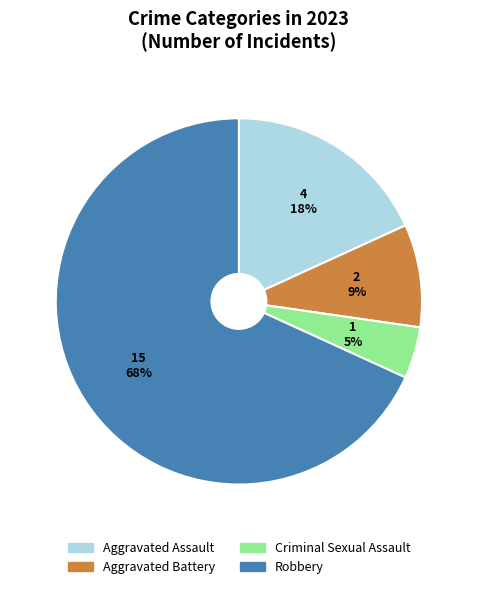

To the nearest percent, what percentage of the pie is Aggravated Battery?

9%